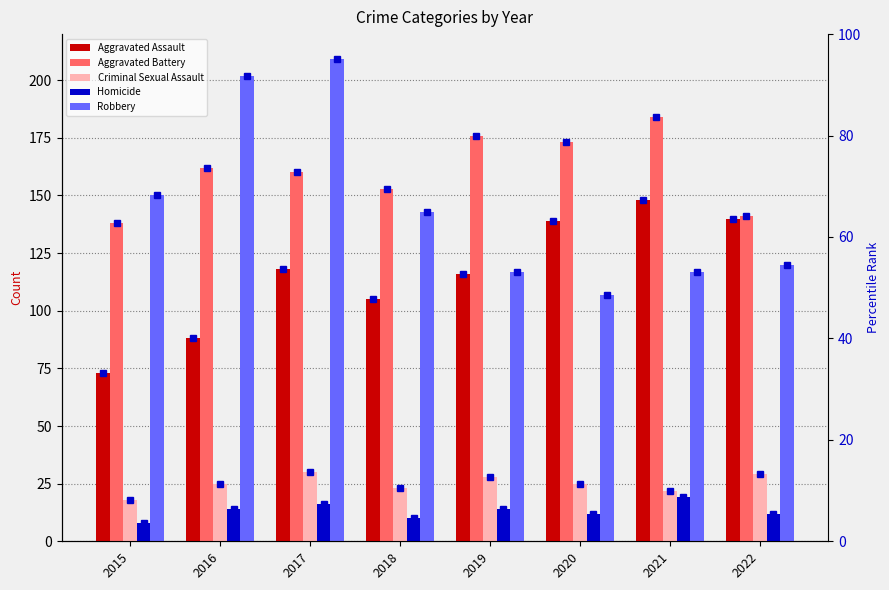

Which series has the largest range (max minus min)?

Robbery